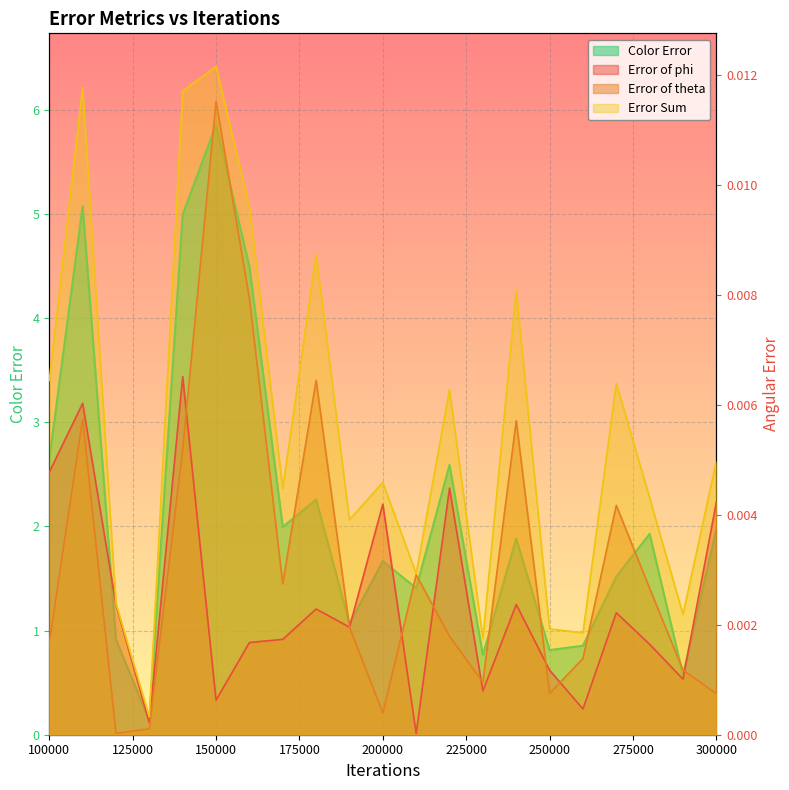

Between 230000 and 120000, which is larger?

120000